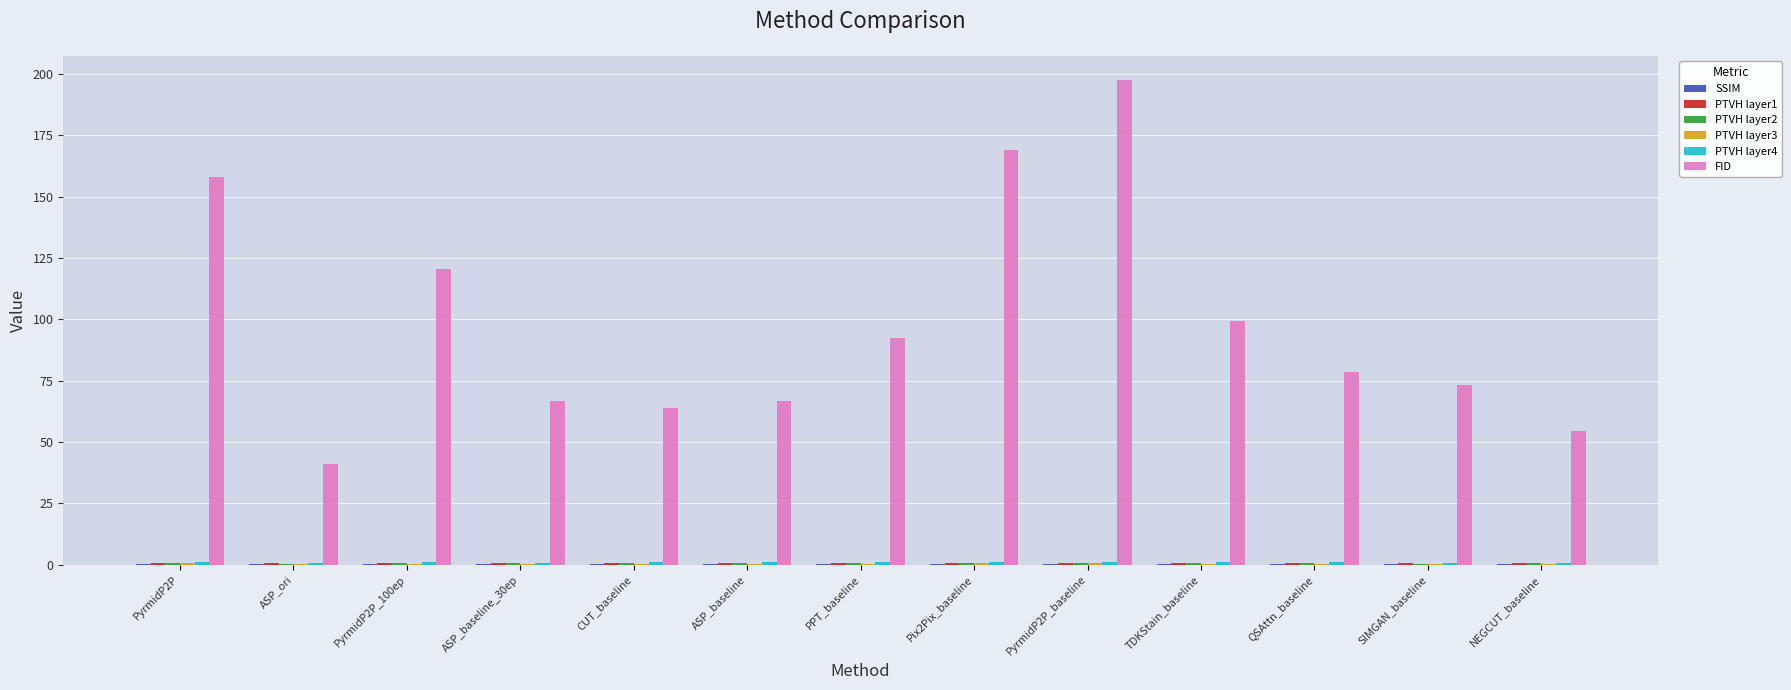

What is the greatest value displayed?

197.6